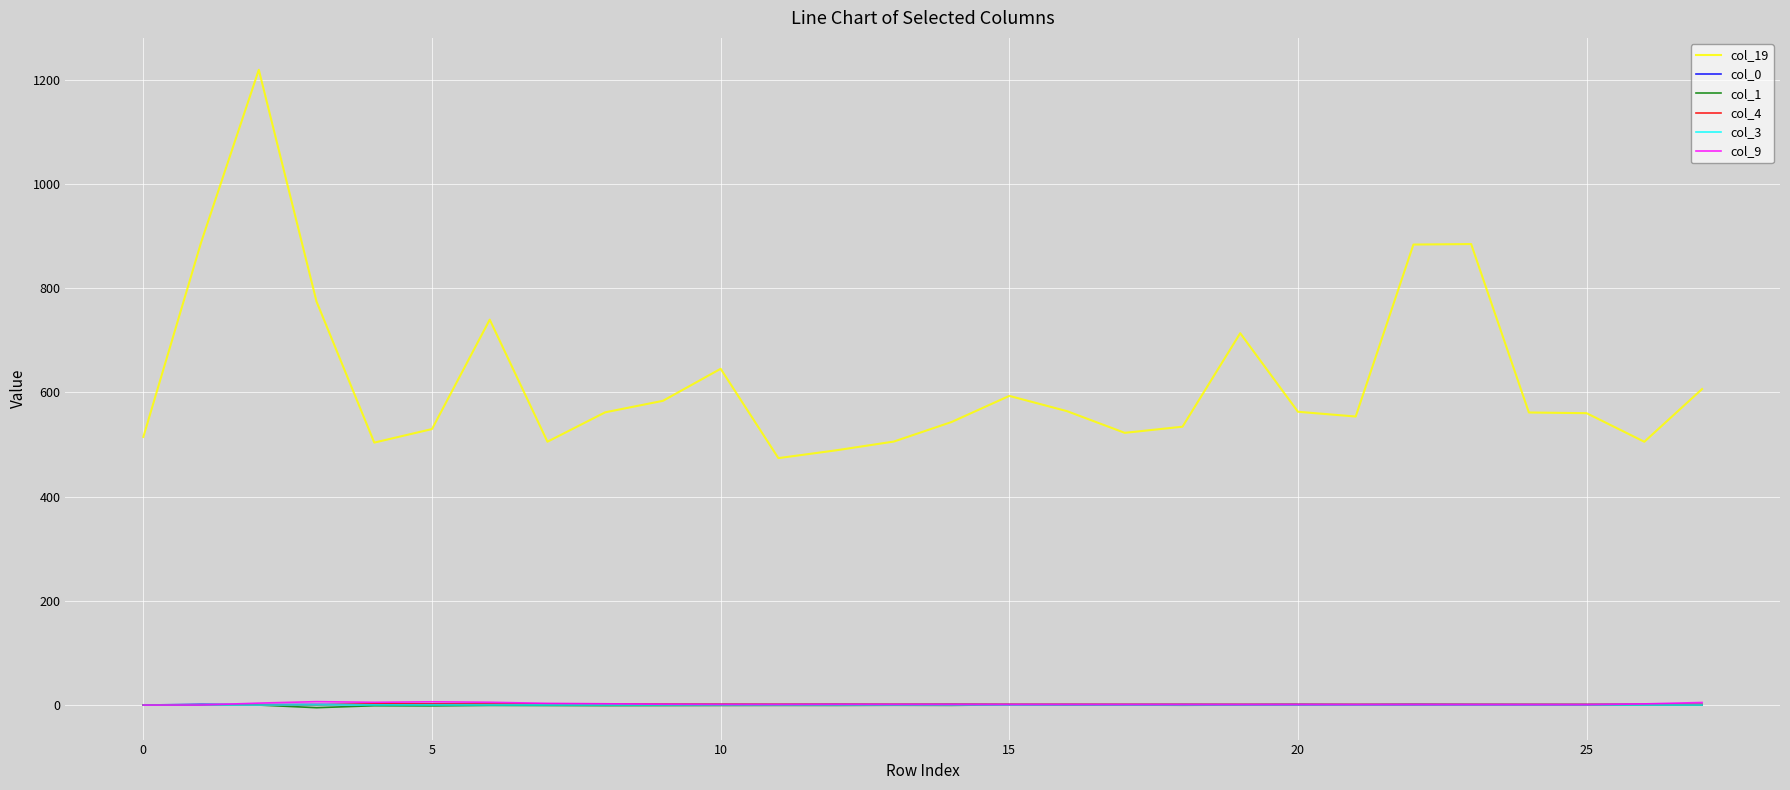

Which series has the largest range (max minus min)?

col_19